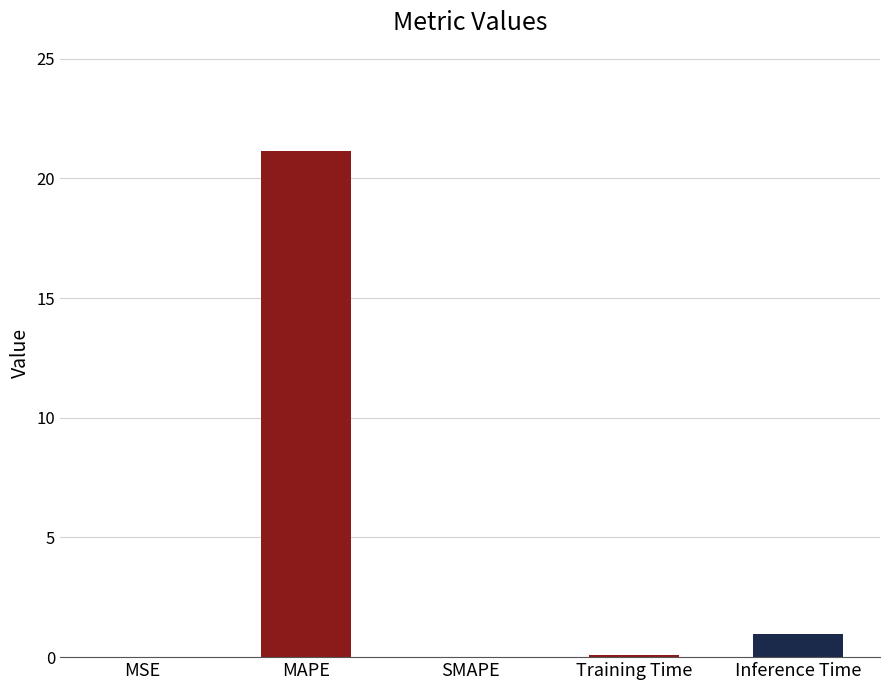

Is it true that the value at Inference Time is 0.9?

True